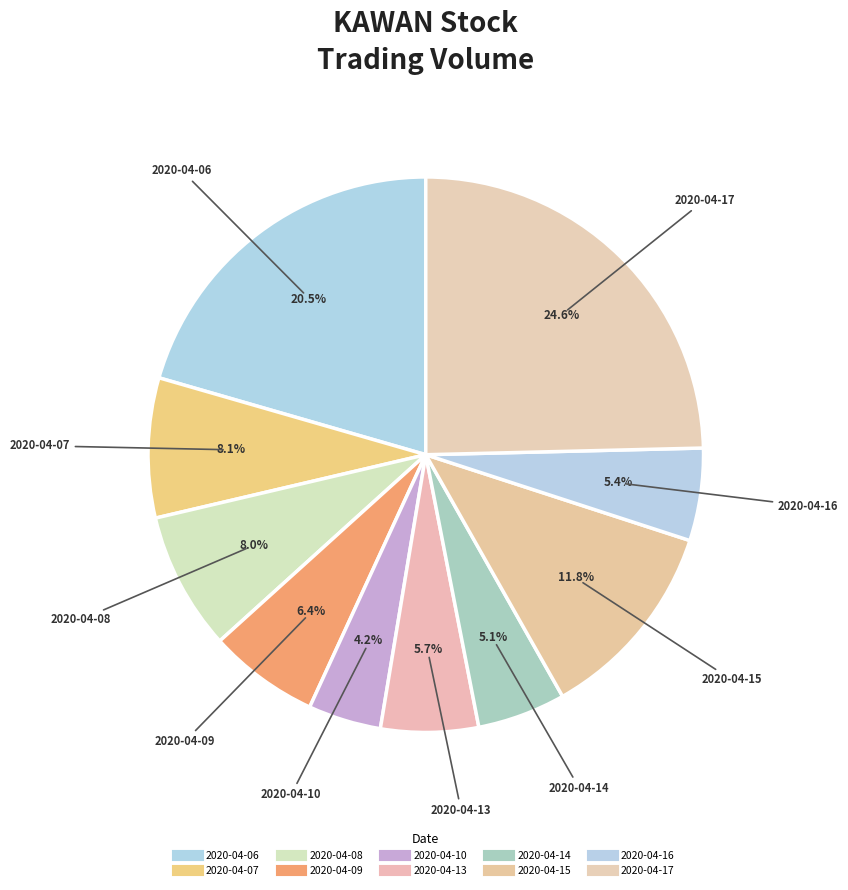

How many segments does this pie chart have?

10